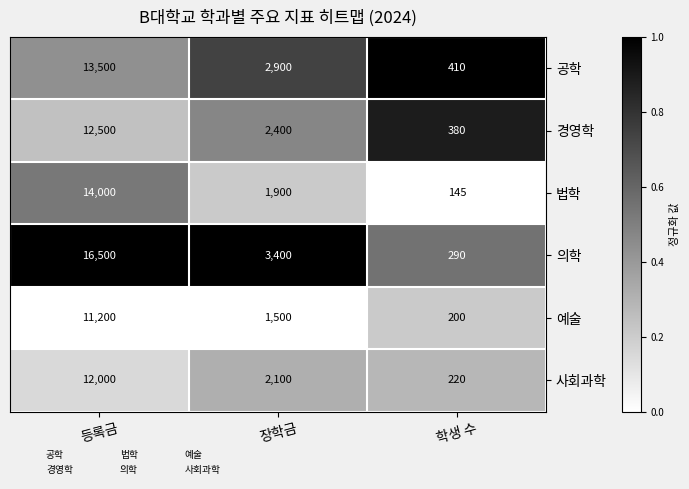

List the series in order of their peak value, highest first.

의학, 법학, 공학, 경영학, 사회과학, 예술